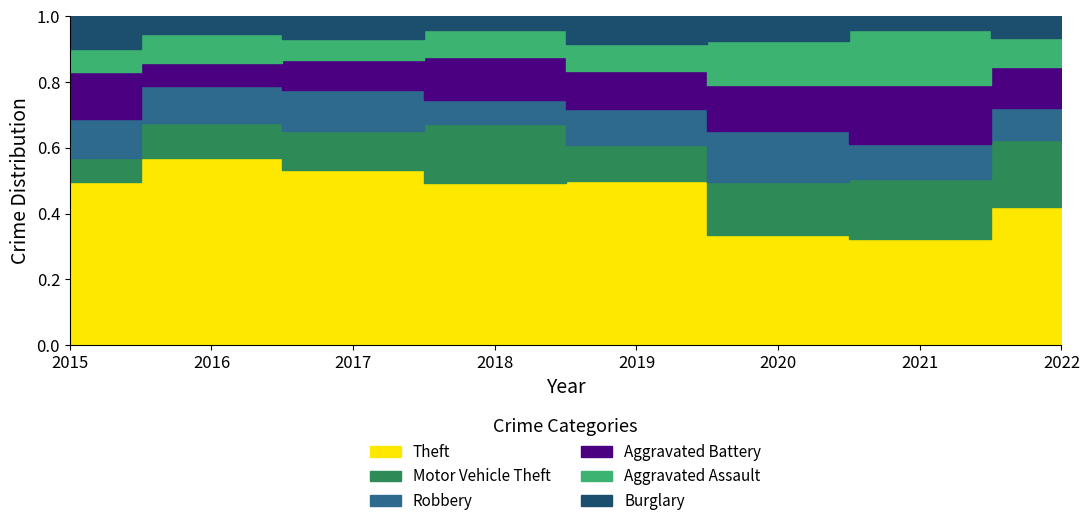

Where does the Aggravated Battery series first go above 30?

2015